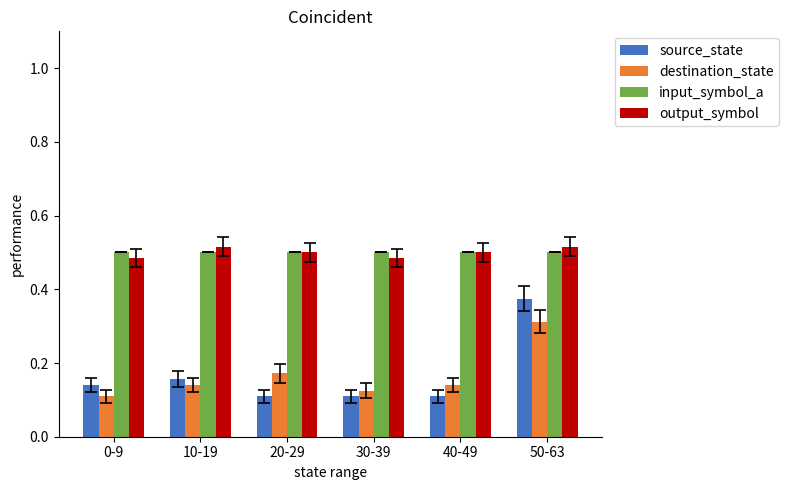

True or false: destination_state has a value of 0.3 at 20-29.

False